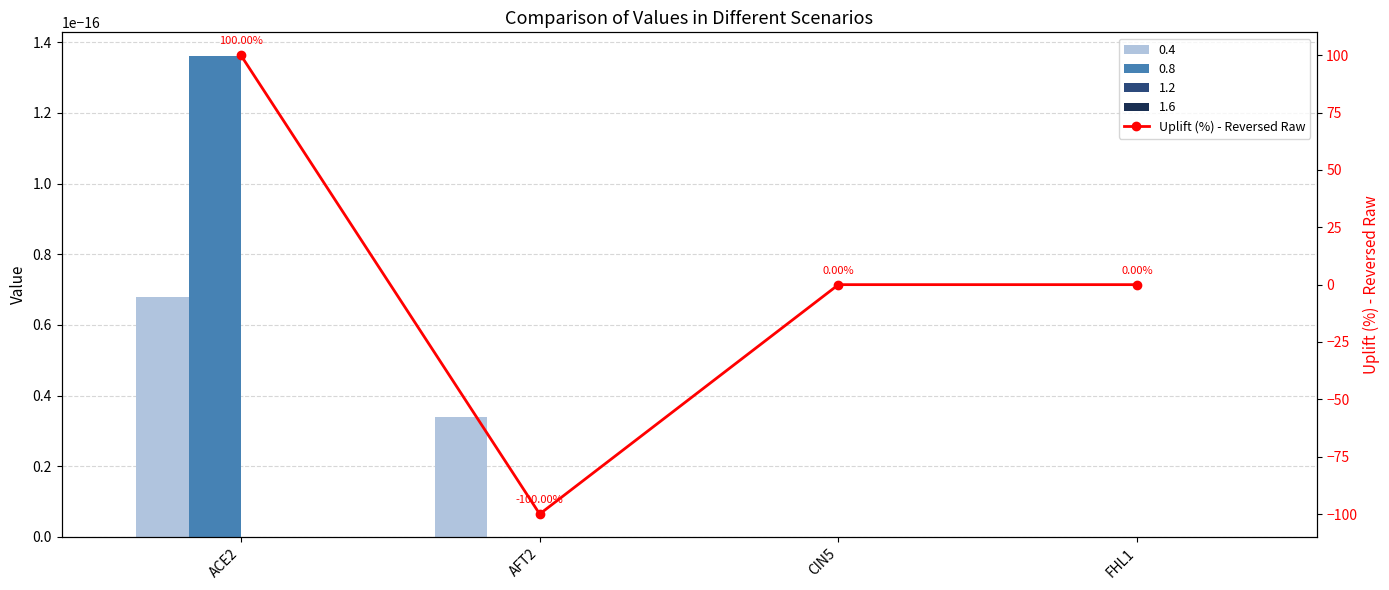

Reading right to left, list all the values displayed in this chart.

0	0	-100	100